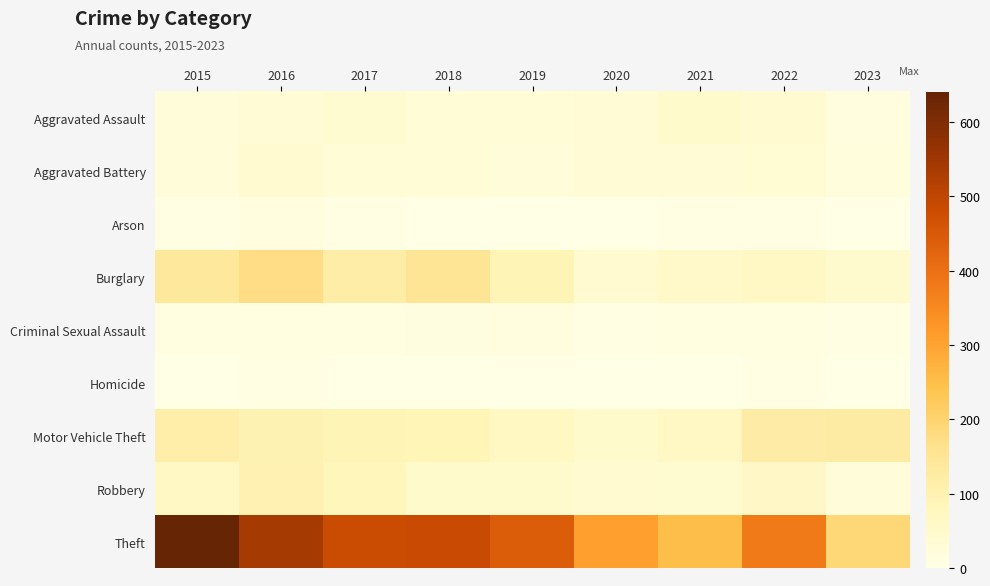

Reading right to left, what are all the values shown in this chart?

Aggravated Assault: 2023=15	2022=41	2021=48	2020=33	2019=28	2018=30	2017=38	2016=34	2015=25
Aggravated Battery: 2023=20	2022=37	2021=34	2020=33	2019=24	2018=28	2017=29	2016=43	2015=25
Arson: 2023=2	2022=3	2021=3	2020=1	2019=2	2018=2	2017=6	2016=15	2015=4
Burglary: 2023=47	2022=64	2021=53	2020=44	2019=91	2018=152	2017=120	2016=175	2015=140
Criminal Sexual Assault: 2023=7	2022=8	2021=10	2020=7	2019=13	2018=12	2017=9	2016=10	2015=8
Homicide: 2023=1	2022=3	2021=2	2020=1	2019=1	2018=0	2017=1	2016=5	2015=0
Motor Vehicle Theft: 2023=127	2022=122	2021=63	2020=48	2019=66	2018=88	2017=91	2016=98	2015=115
Robbery: 2023=25	2022=62	2021=40	2020=43	2019=50	2018=49	2017=85	2016=101	2015=64
Theft: 2023=192	2022=381	2021=248	2020=310	2019=443	2018=485	2017=482	2016=540	2015=641